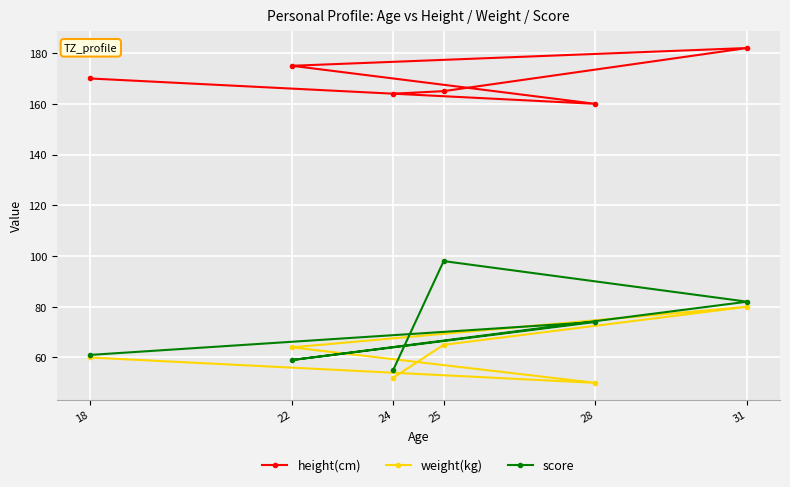

At which label does height(cm) reach its minimum?

28